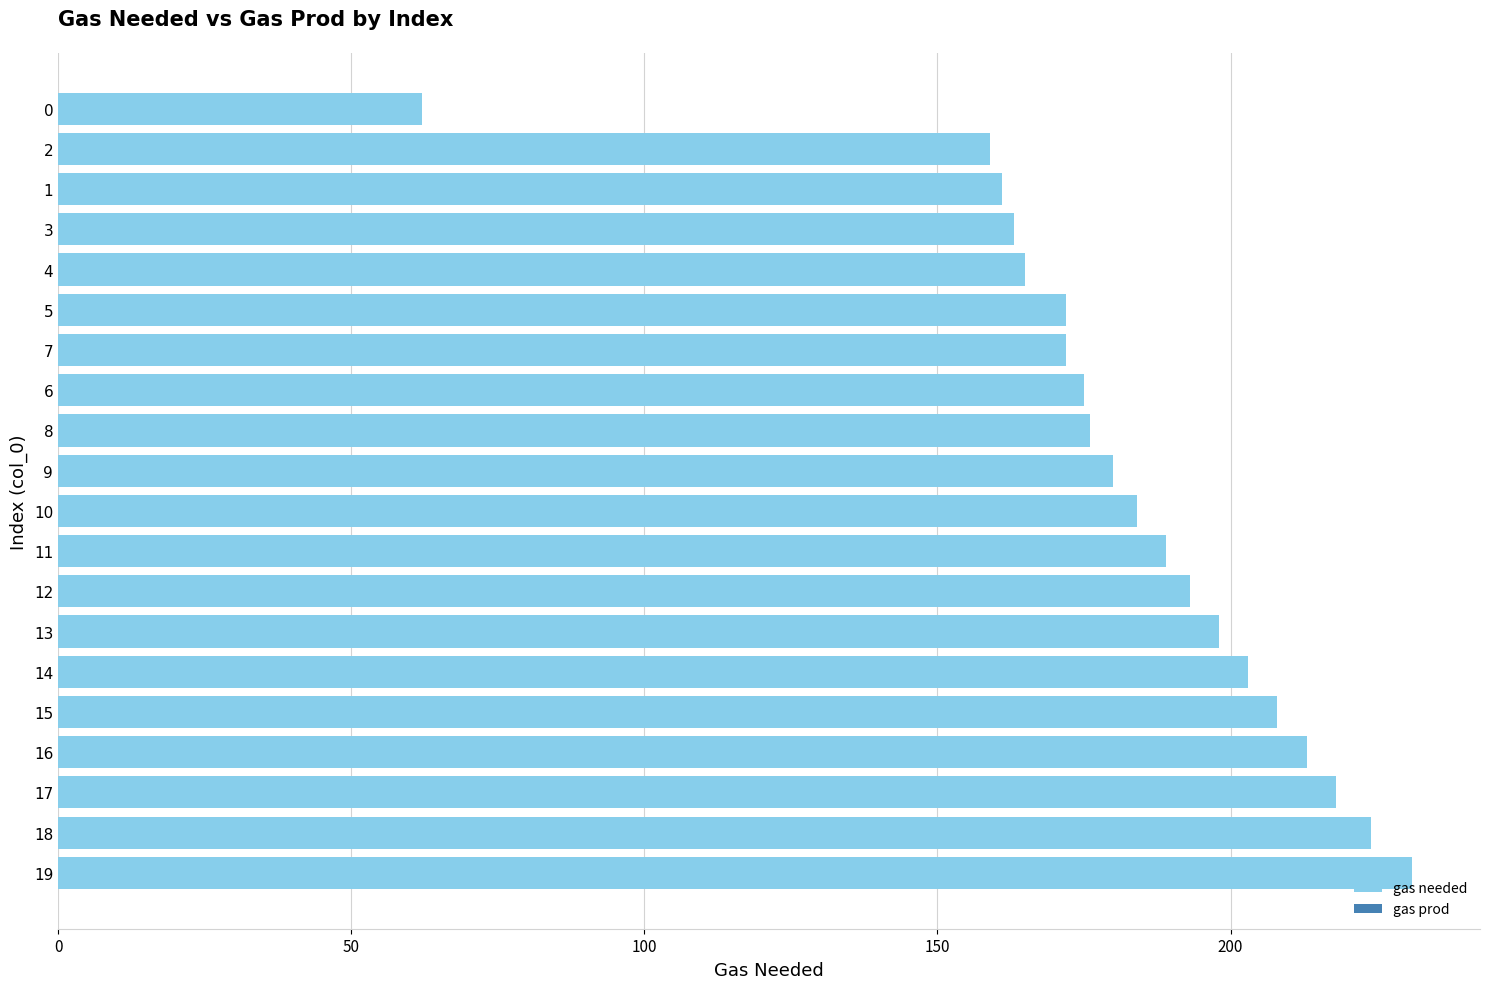

True or false: the data shows 58 at 17.

False